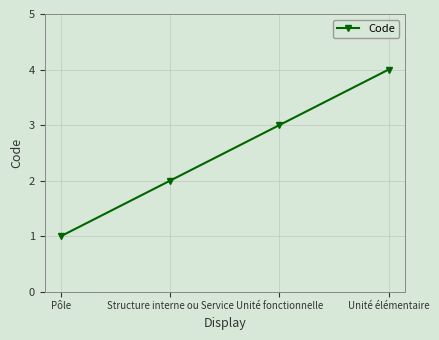

Reading left to right, what are all the values shown in this chart?

Pôle=1	Structure interne ou Service=2	Unité fonctionnelle=3	Unité élémentaire=4